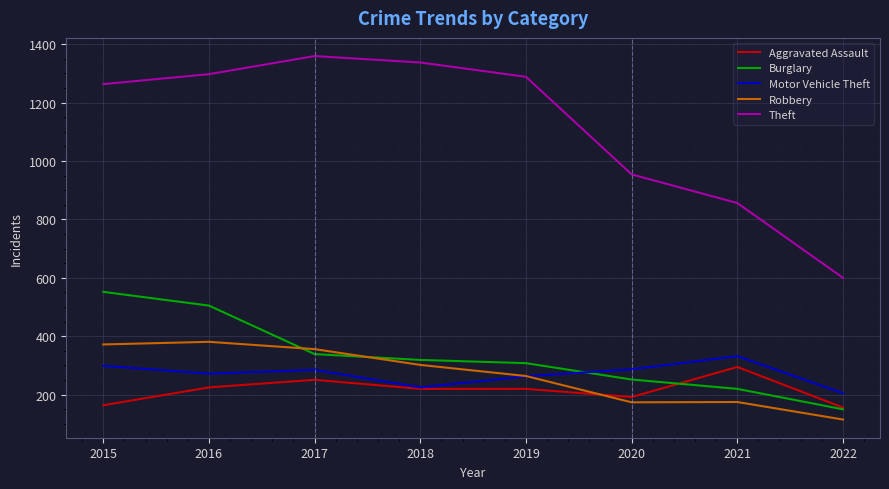

The Robbery series shows 170 at 2022. True or false?

False